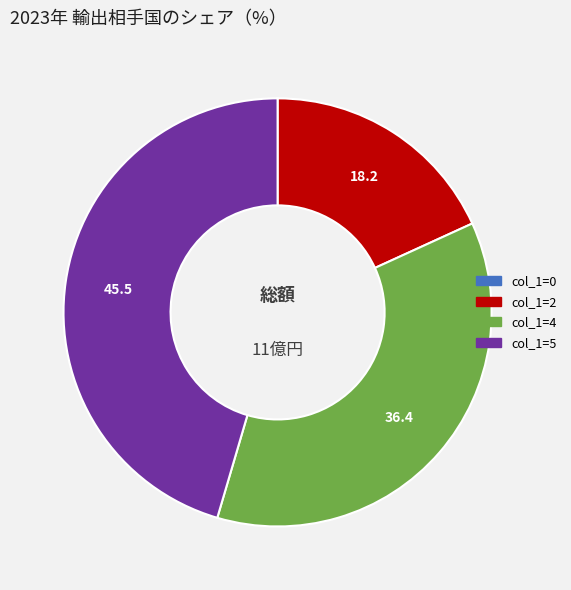

Is there any slice that represents more than half of the pie?

No